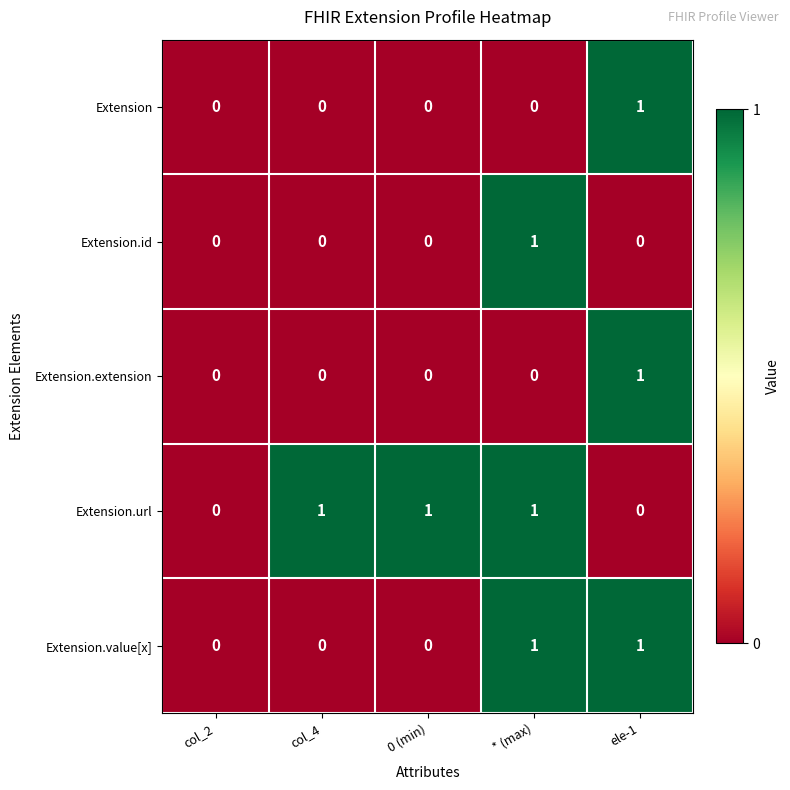

How many data points in Extension.extension are above 0?

1